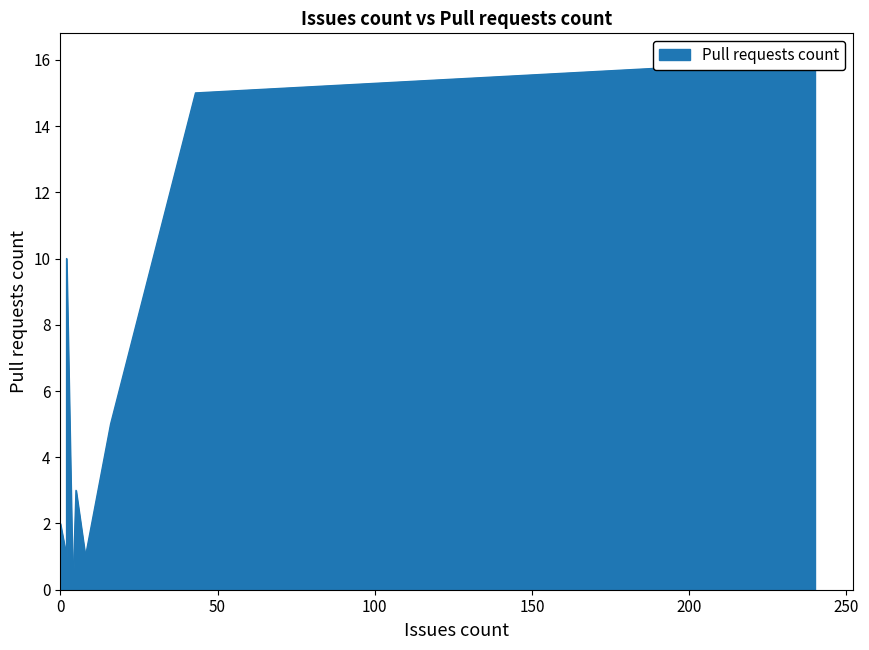

Which has a higher value, 2 or 0?

2